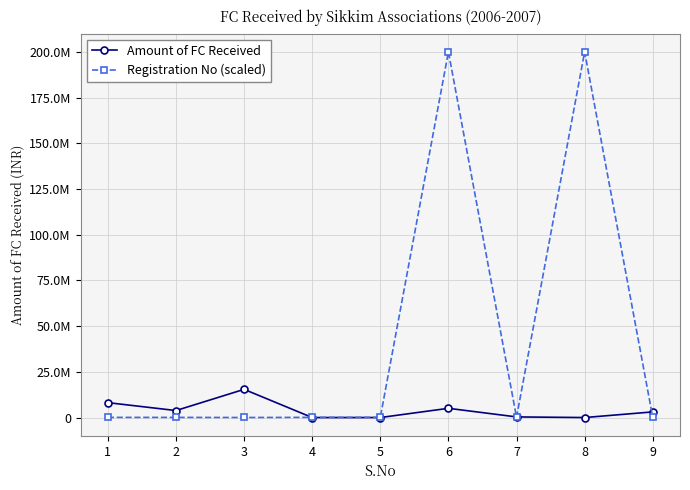

Which category has the lowest value in the Registration No (scaled) series?

3